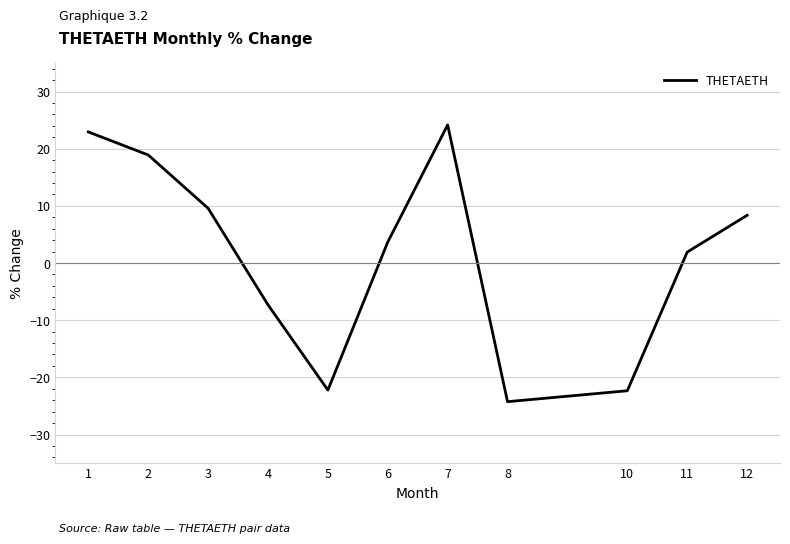

Where is the data nearest to the value 0?

11